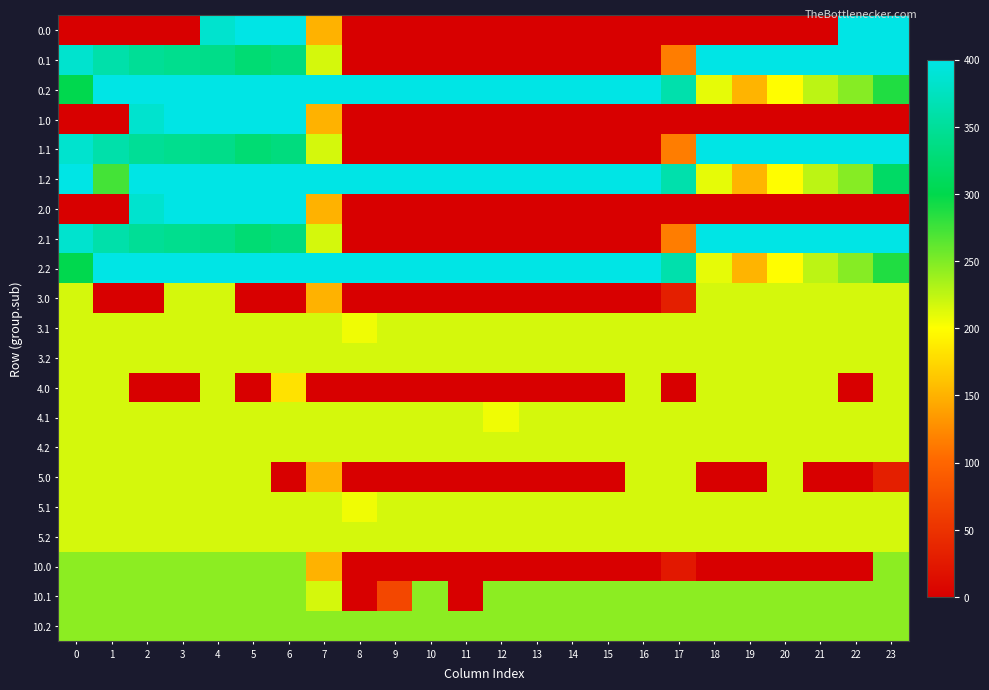

What is the difference between the highest and lowest values at 17?

362.4